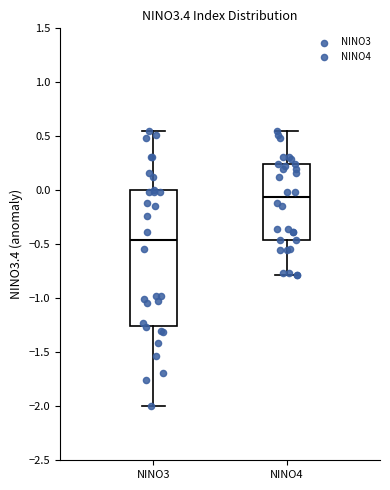

Where is the lower edge of the box for NINO3 on the y-axis? The values are not printed on the chart, so give them approximately, as read against the axis.

-1.25